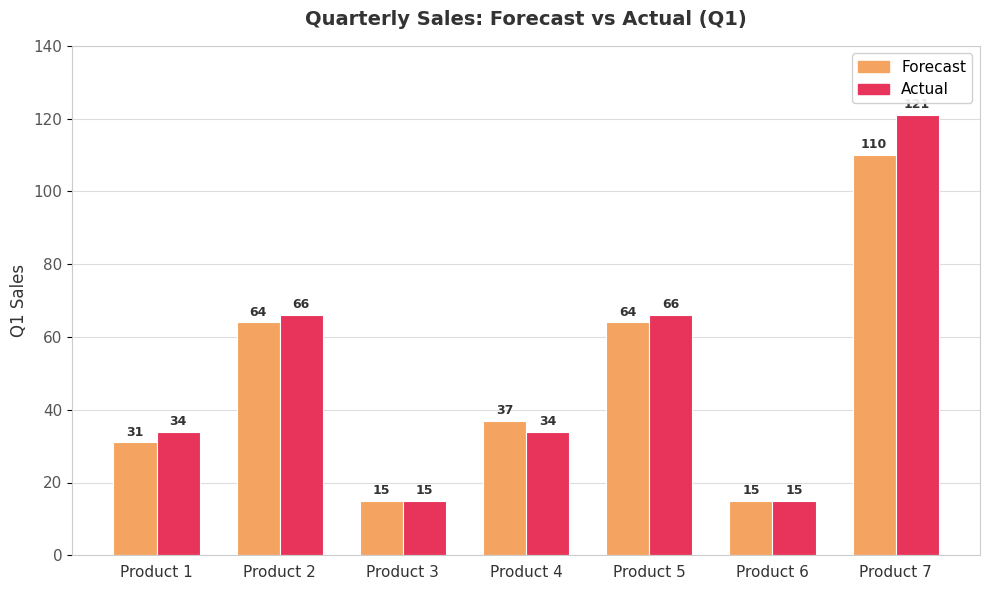

At Product 1, list the series in order from smallest to largest.

Forecast, Actual